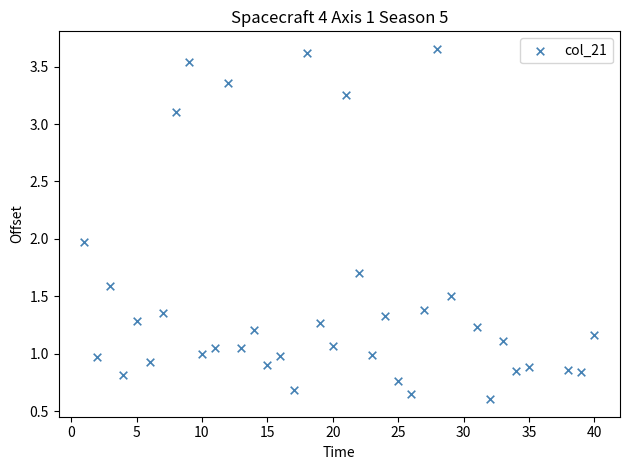

What is the range of X values (max minus min)?

39.0